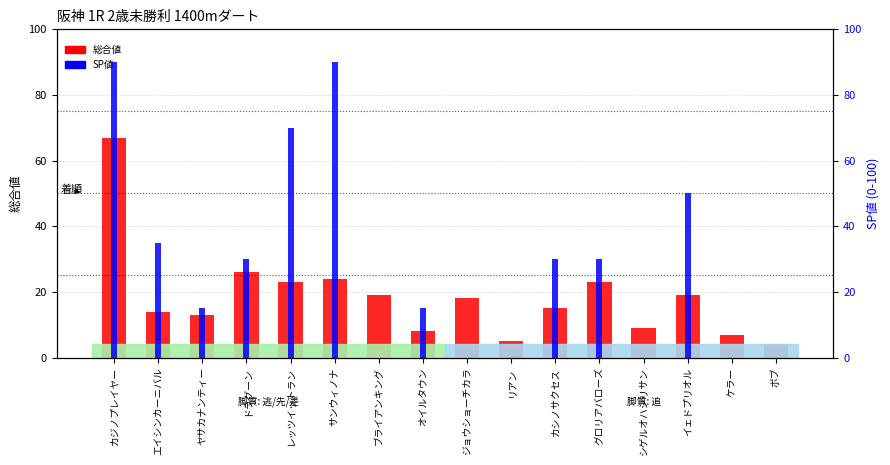

What is the sum of the 総合値 values at リアン and ケラー?

12